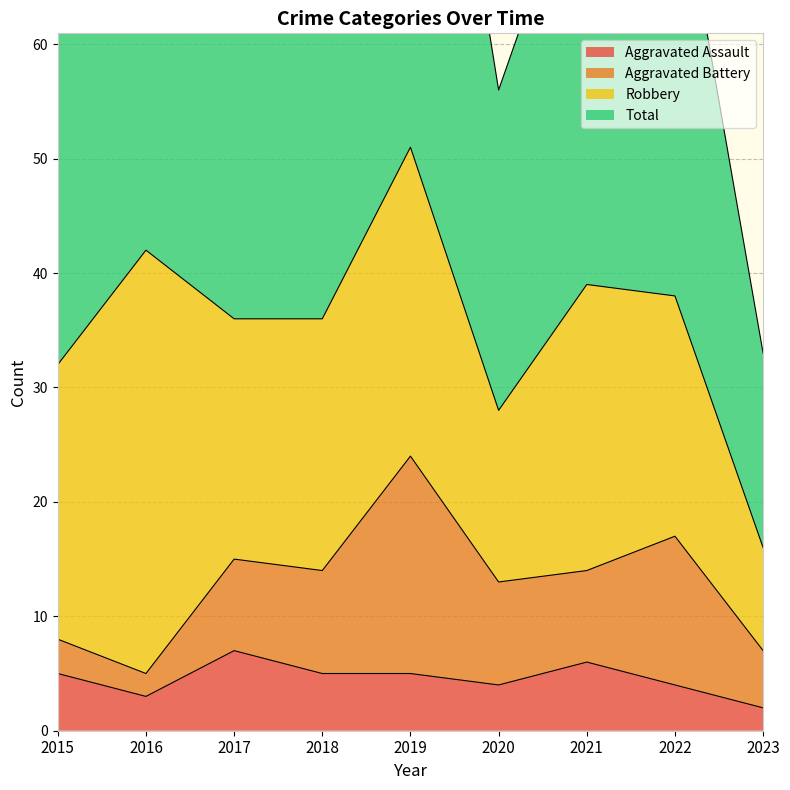

At which category does the chart reach its peak across all series?

2019